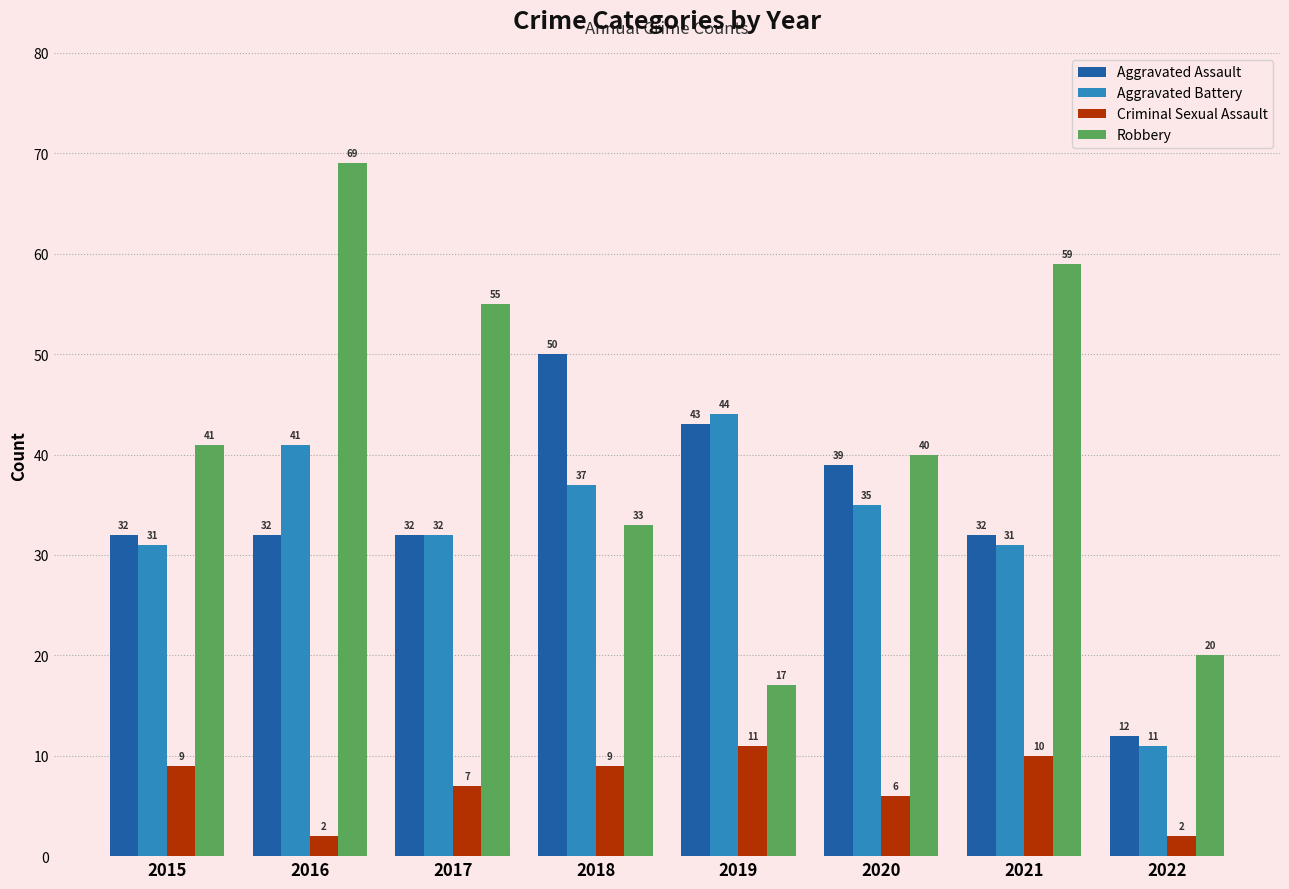

Which category has the lowest value in the Robbery series?

2019